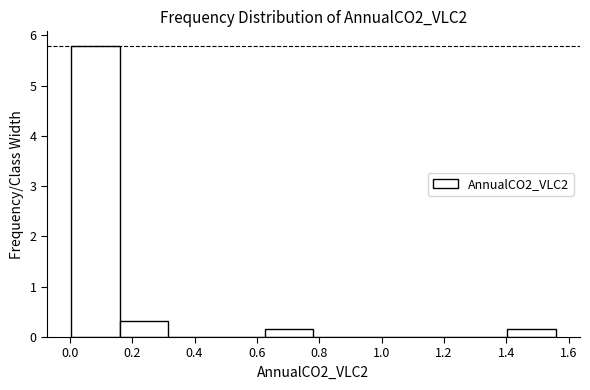

Which range on the x-axis has the tallest bar?

0.00 to 0.16